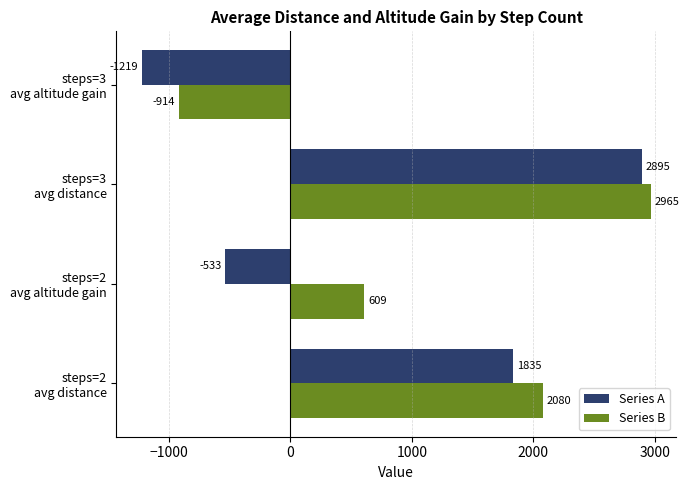

Which series has the widest spread of values?

Series A